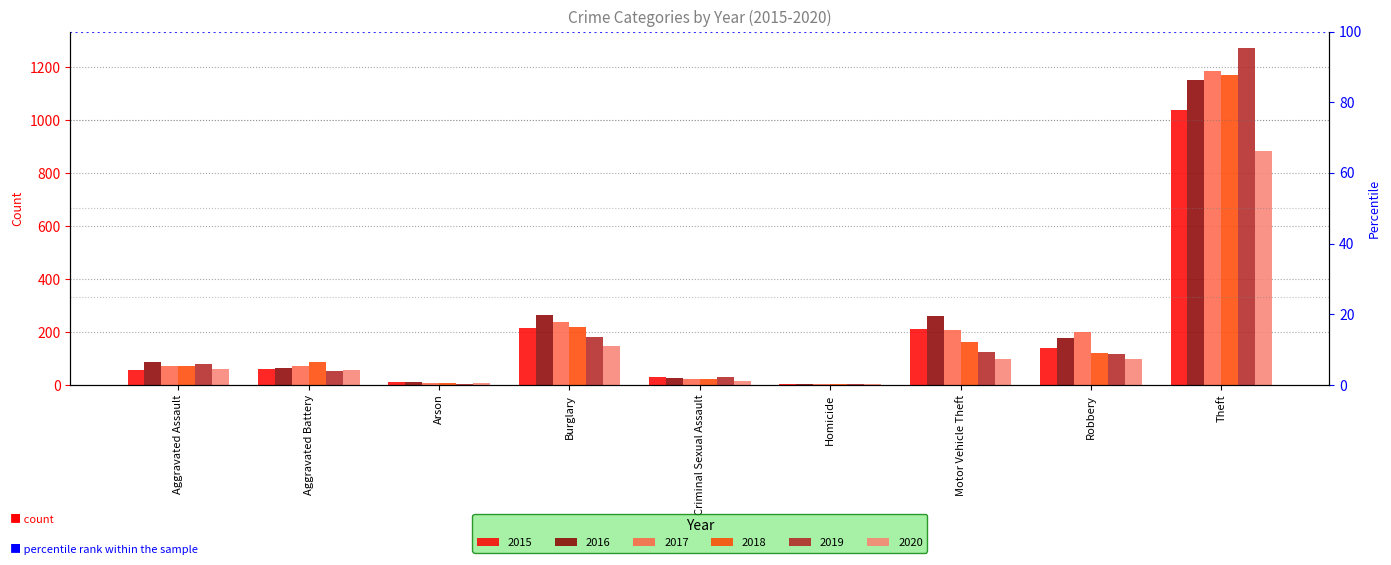

How many bars are there in each group?

6